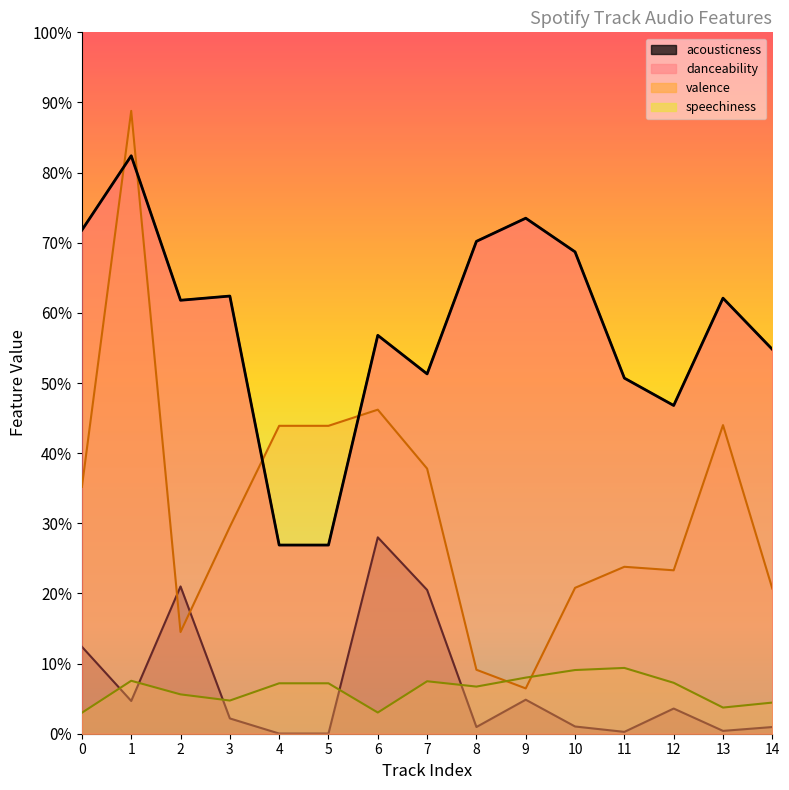

Is it true that acousticness equals 0.0 at 4?

False